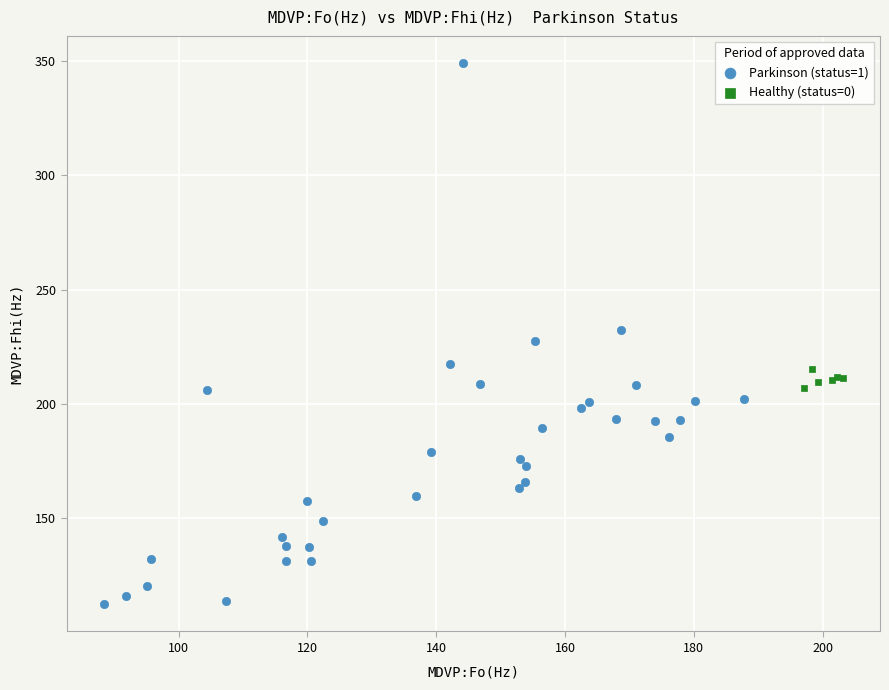

Which series has the largest Y range (max minus min)?

Parkinson (status=1)